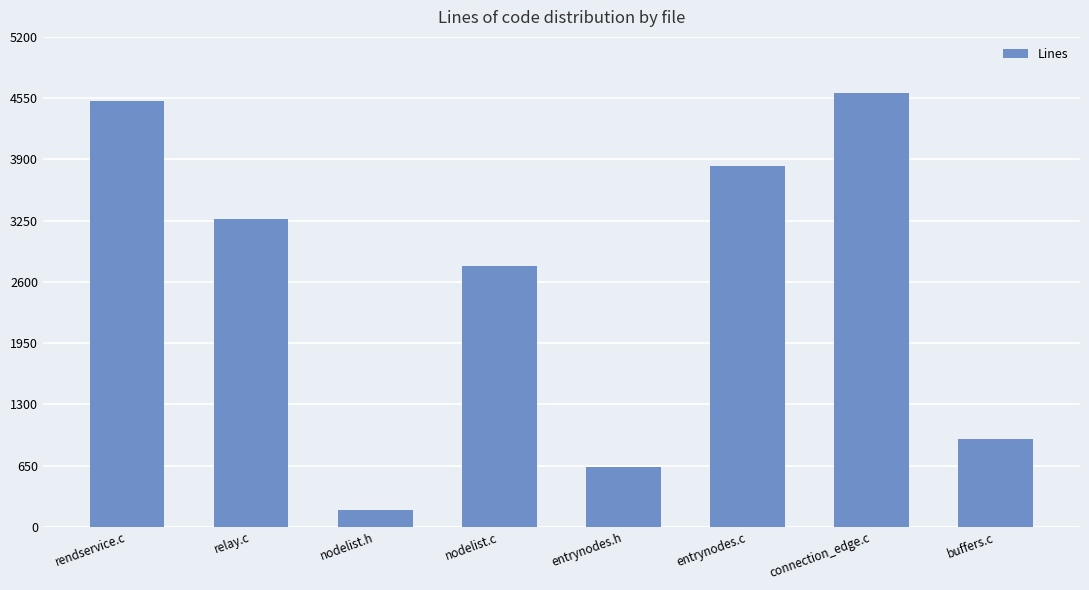

List the labels in order of value, largest first.

connection_edge.c, rendservice.c, entrynodes.c, relay.c, nodelist.c, buffers.c, entrynodes.h, nodelist.h